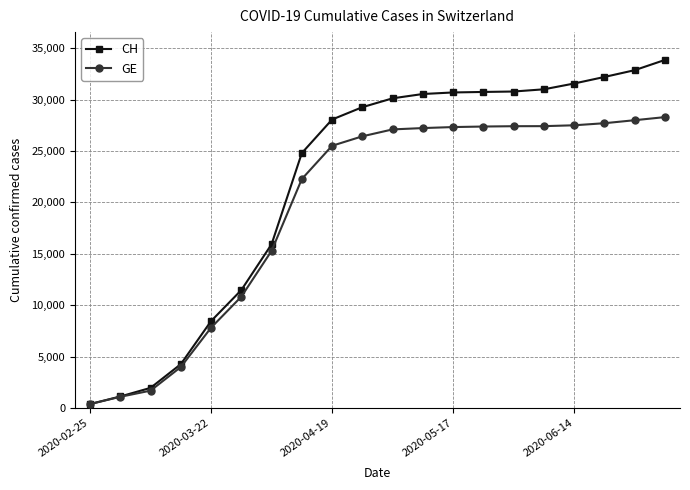

Which series has the widest spread of values?

CH